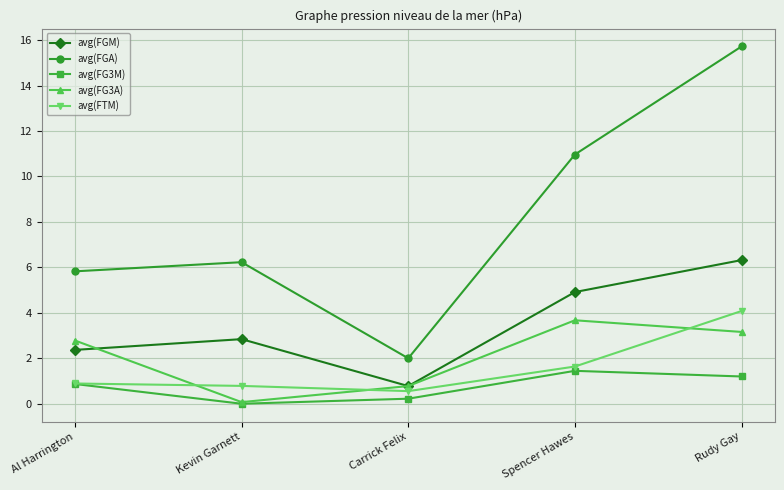

At which category is the sum across all series the highest?

Rudy Gay